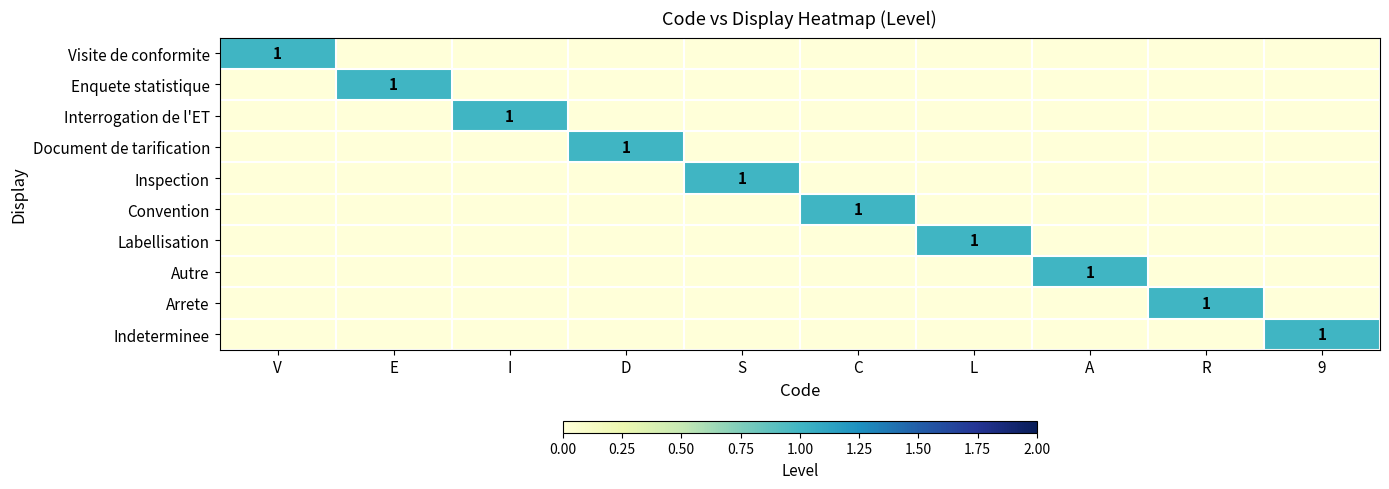

The value of Interrogation de l'ET at I is 1. True or false?

True